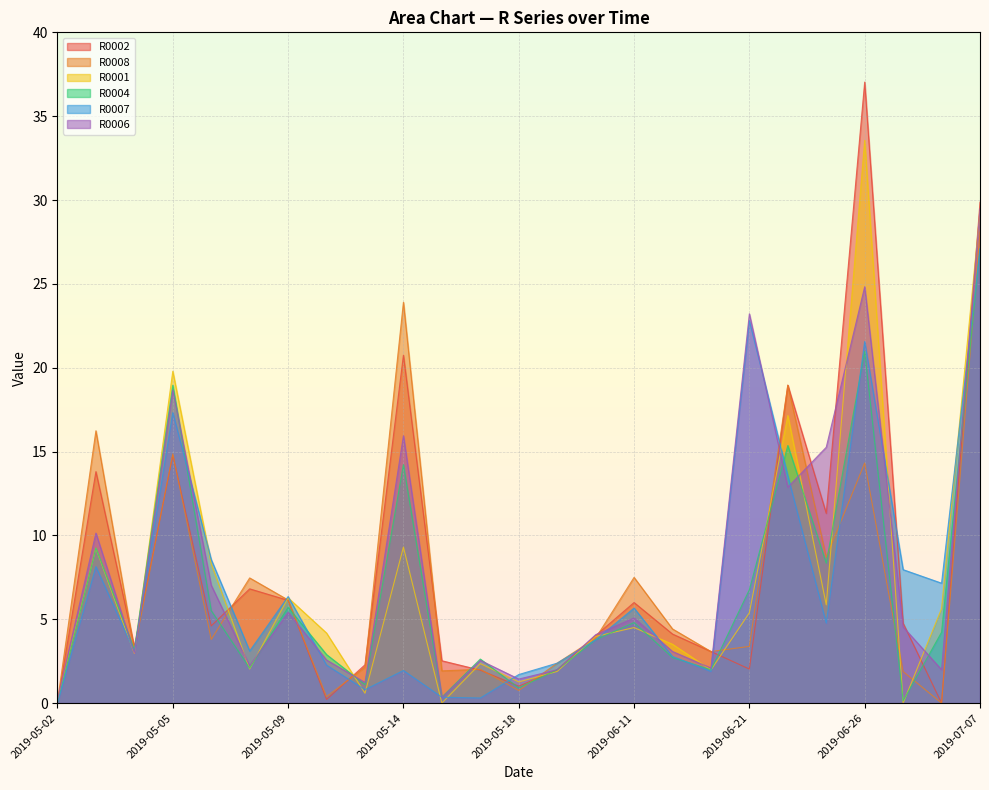

After their last crossing, which series has the higher values: R0008 or R0007?

R0008